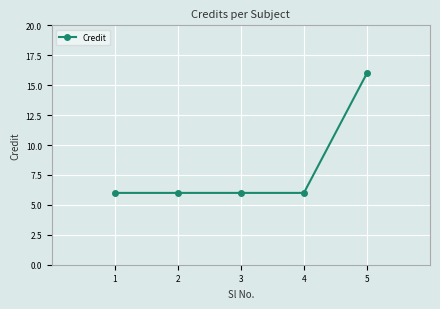

Count the number of categories in the chart.

5